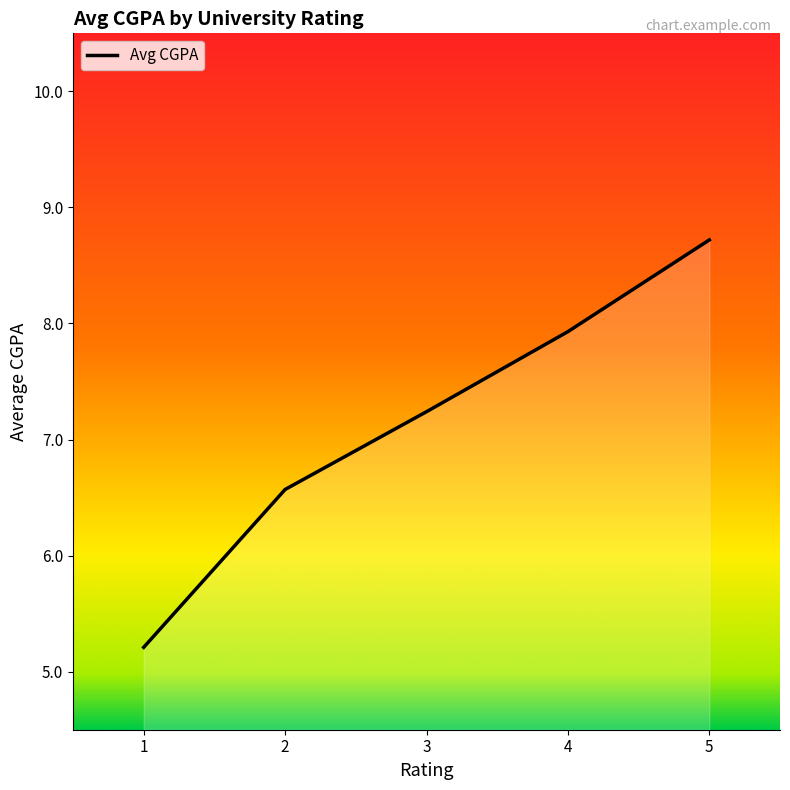

At which label is the value closest to 6?

2